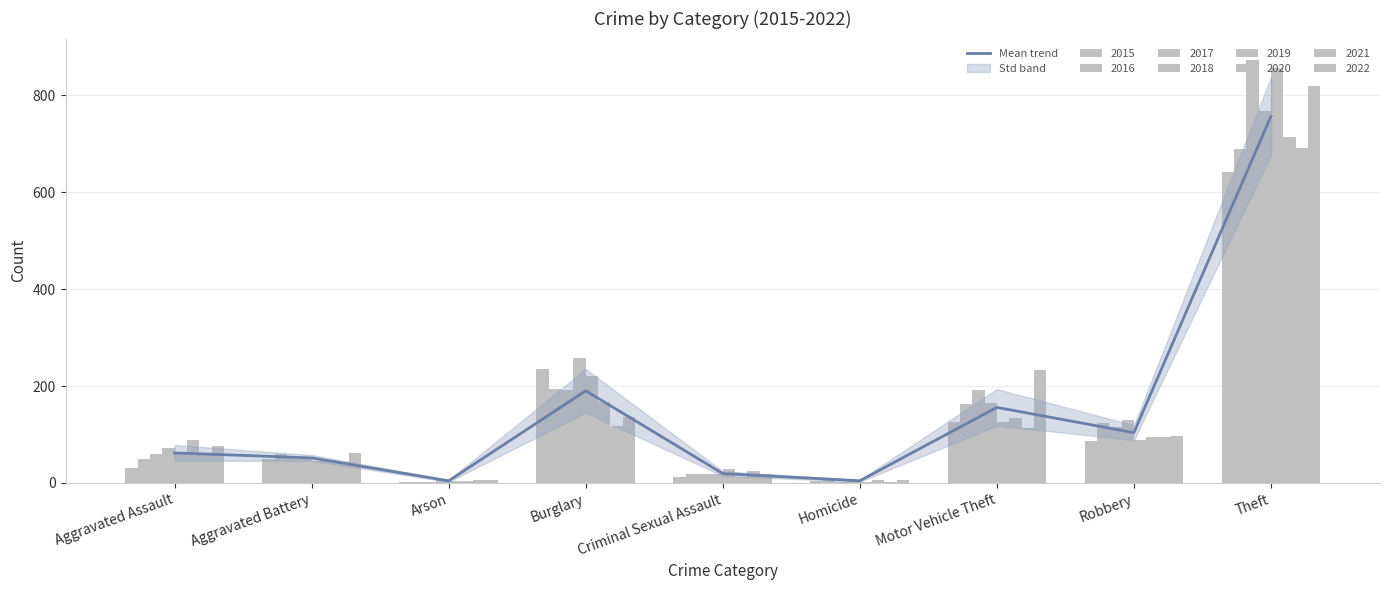

True or false: the data shows 85.4 at Aggravated Assault.

False